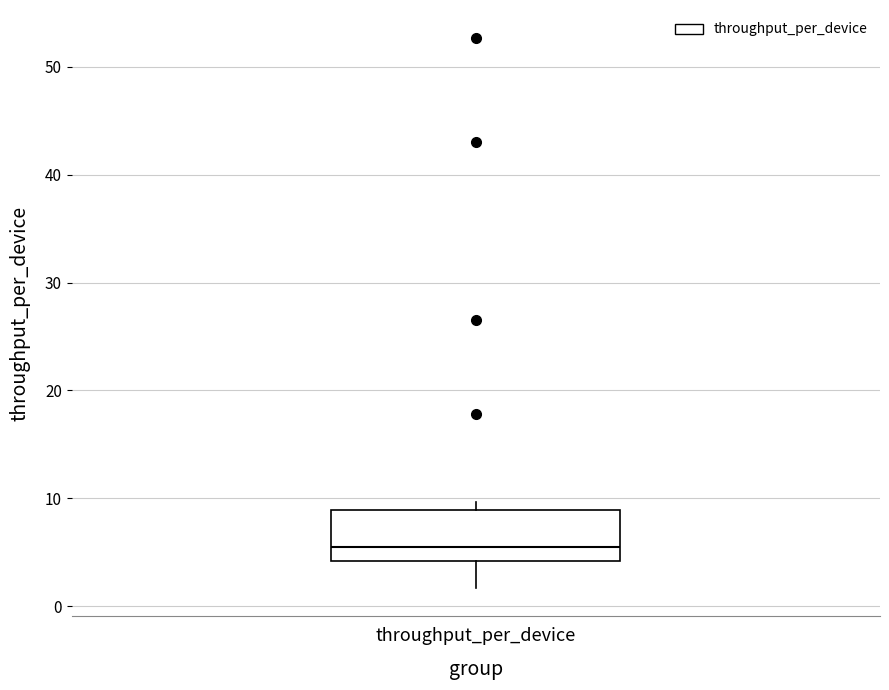

Where is the upper edge of the box for throughput_per_device on the y-axis? The values are not printed on the chart, so give them approximately, as read against the axis.

9